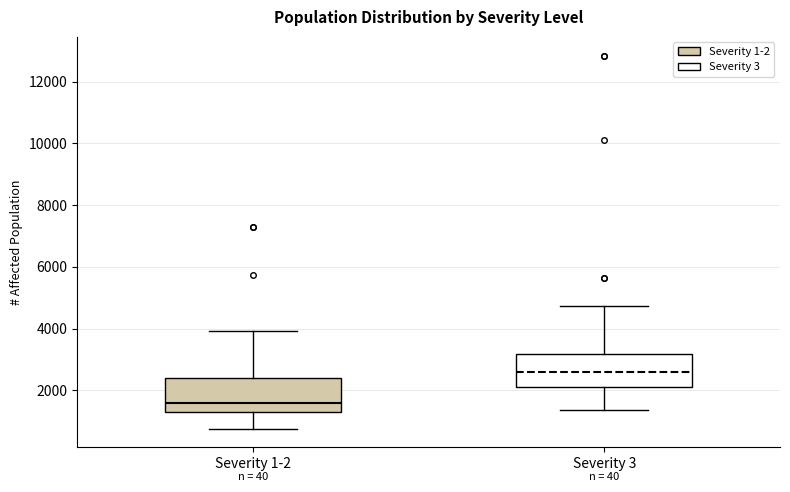

Which box has the lowest median line?

Severity 1-2